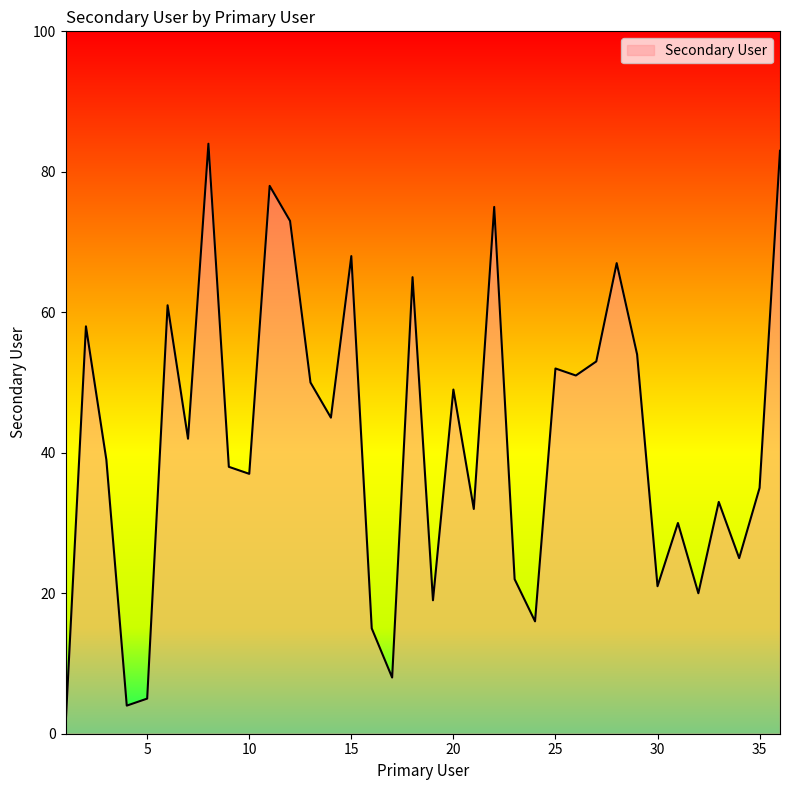

How many values are below 42?

18